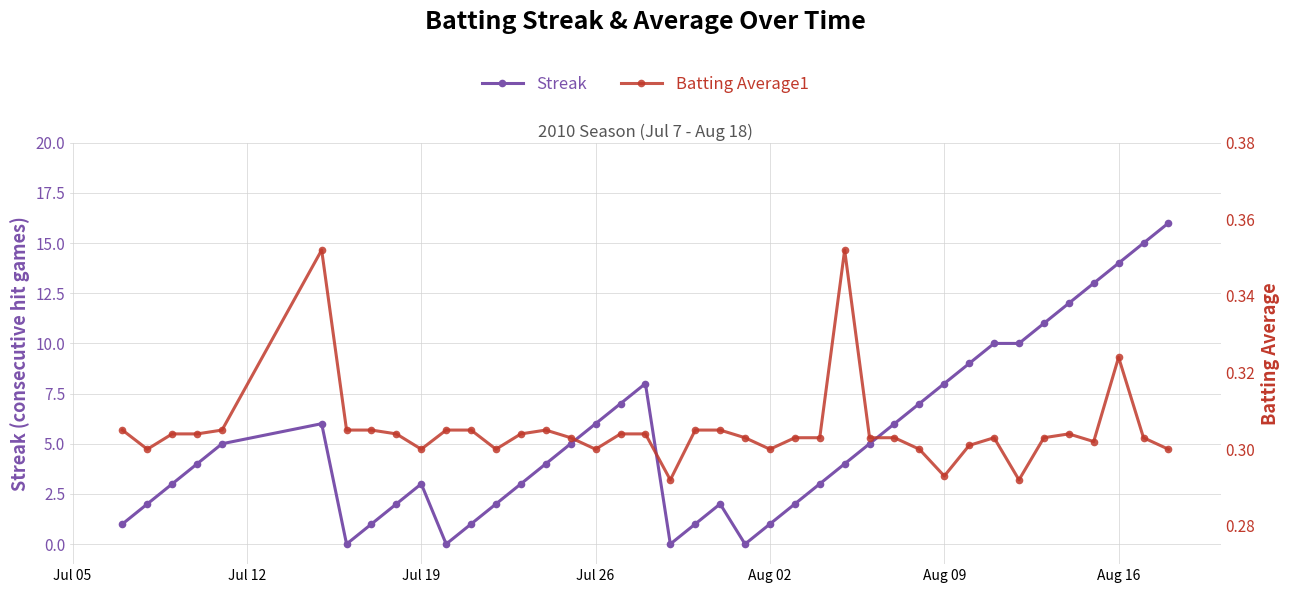

What are all the series names shown in the legend?

Streak, Batting Average1